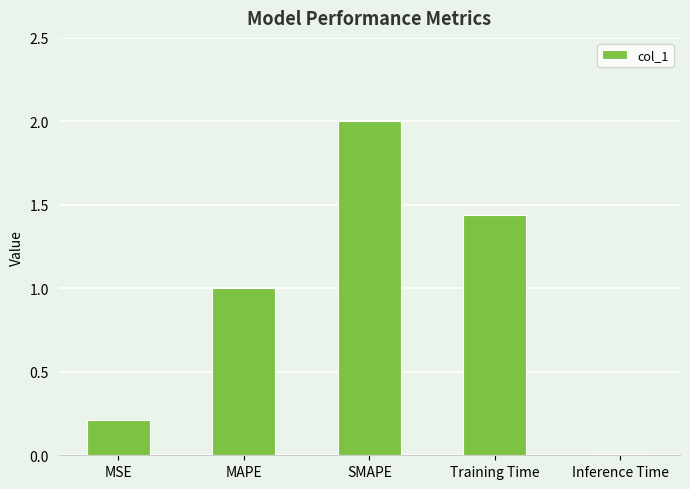

Is it true that the value at SMAPE is 0.4?

False